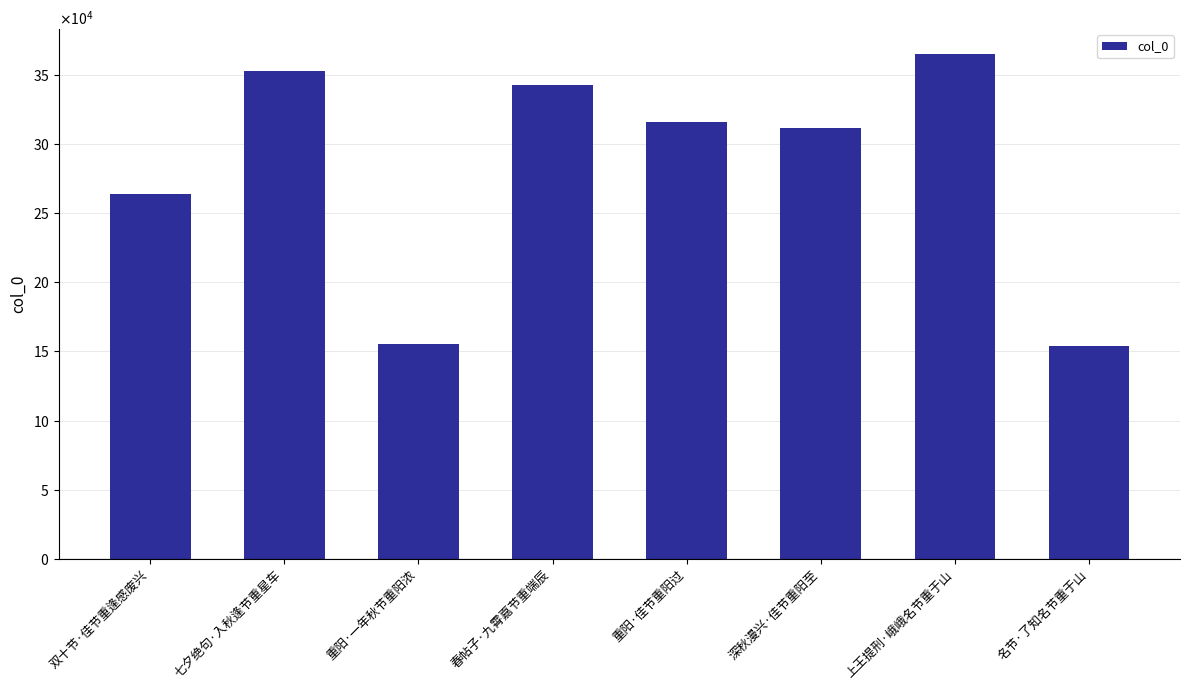

What is the value of the 2nd bar from the left?

352868